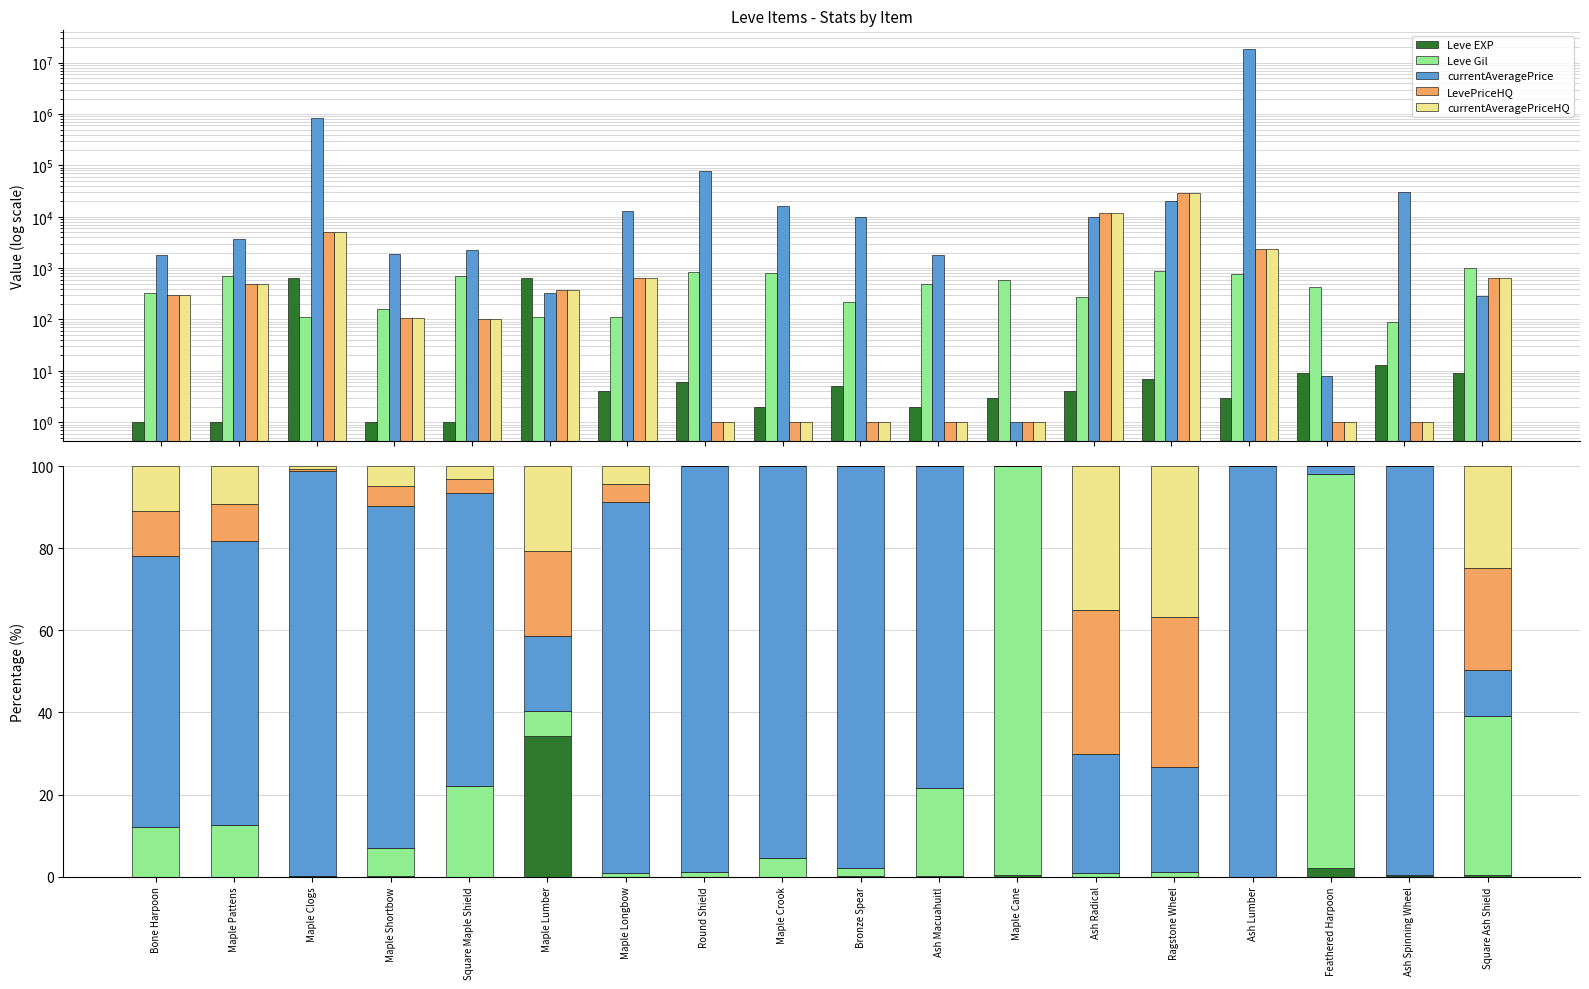

Rank the series at Maple Pattens from highest to lowest value.

currentAveragePrice, Leve Gil, LevePriceHQ, currentAveragePriceHQ, Leve EXP